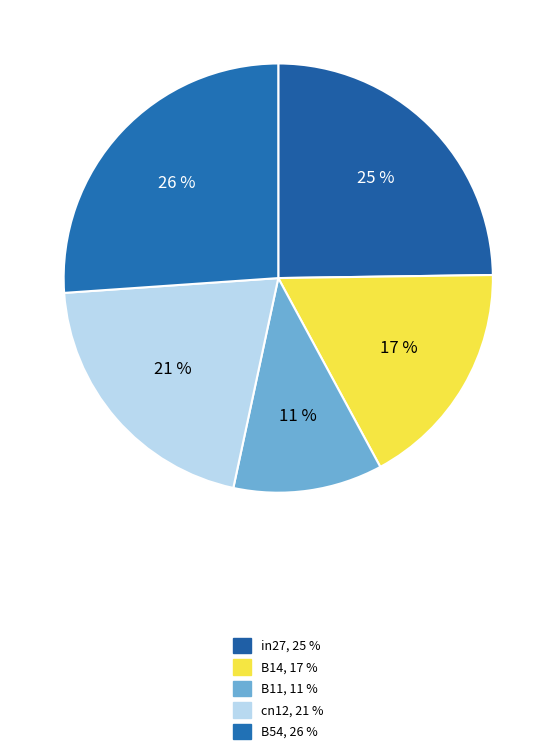

True or false: in27 accounts for 19% of the total.

False